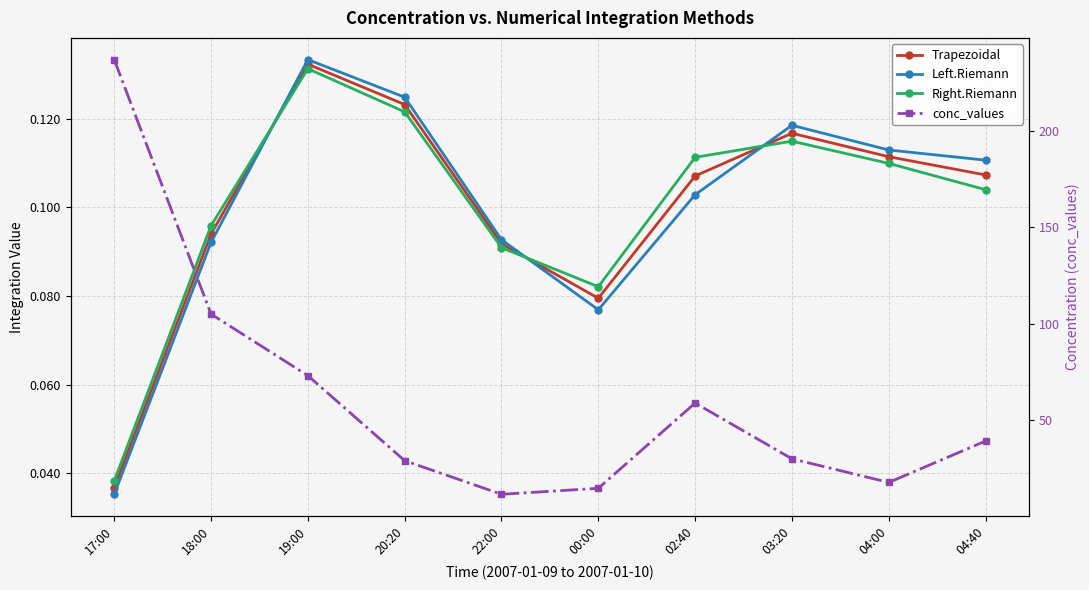

What is the label of the 8th point from the right?

19:00